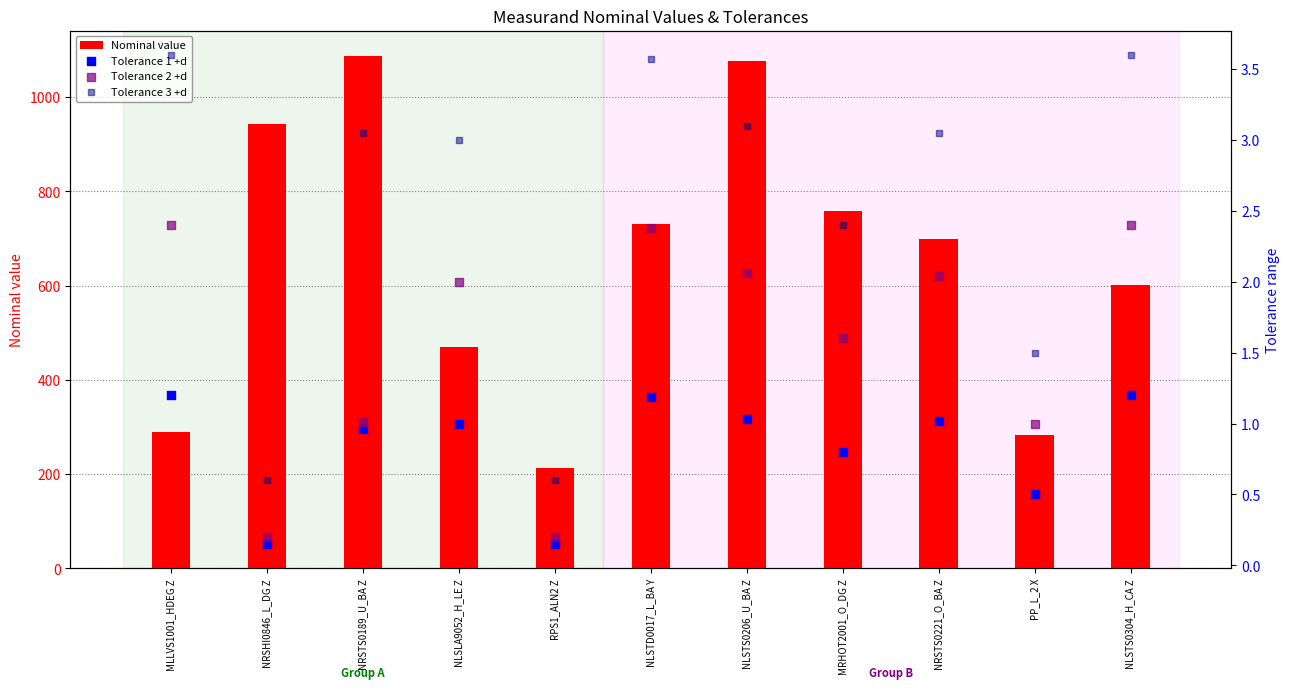

Which series reaches the minimum Y coordinate?

Tolerance 1 +d